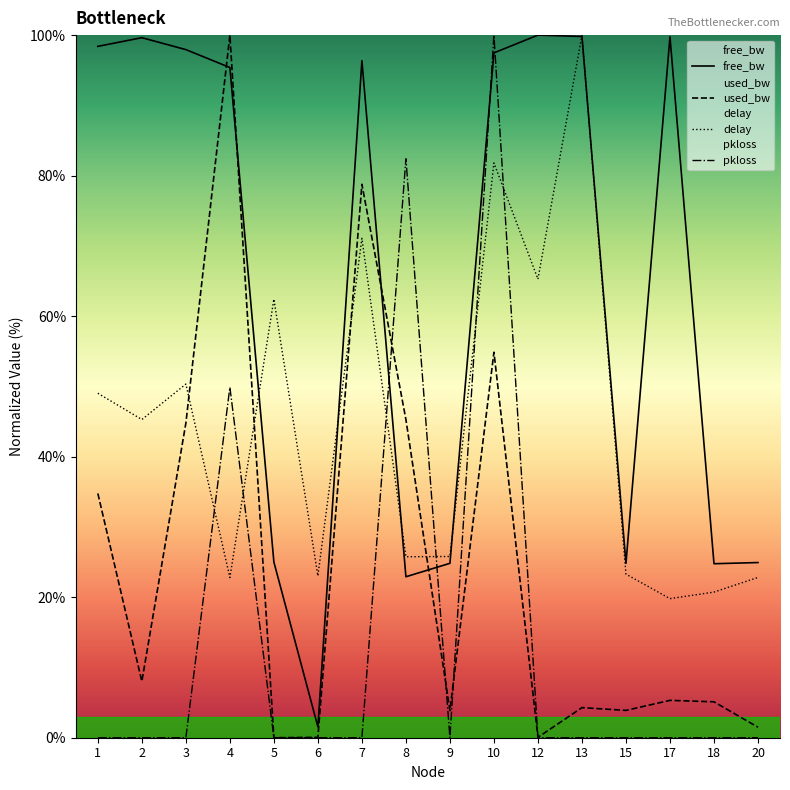

At which category does delay reach its first local peak?

3